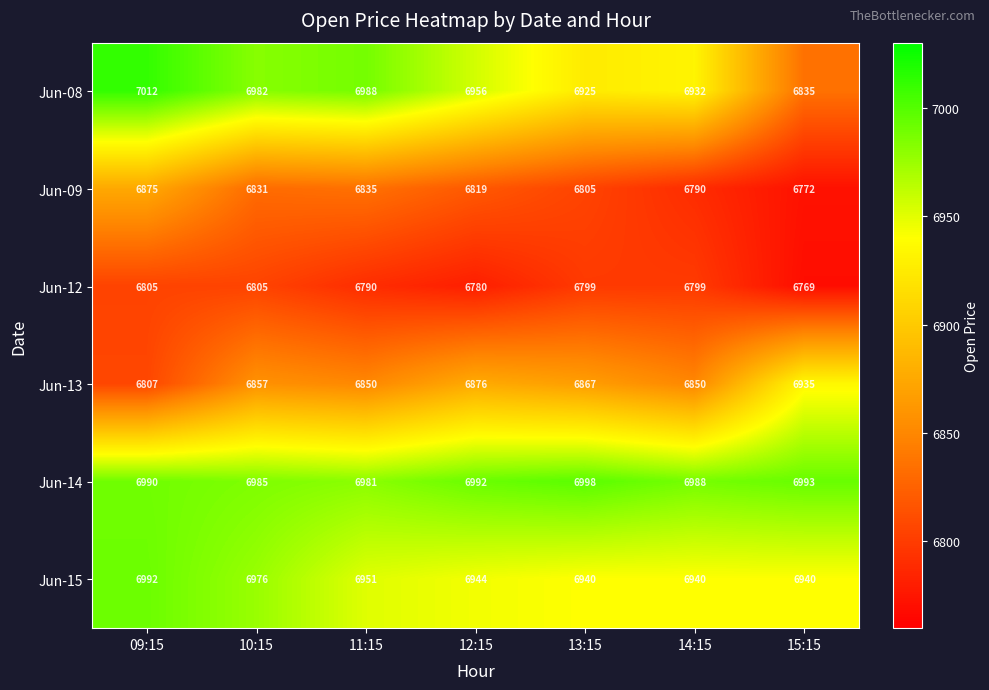

Is it true that Jun-14 equals 1618 at 11:15?

False